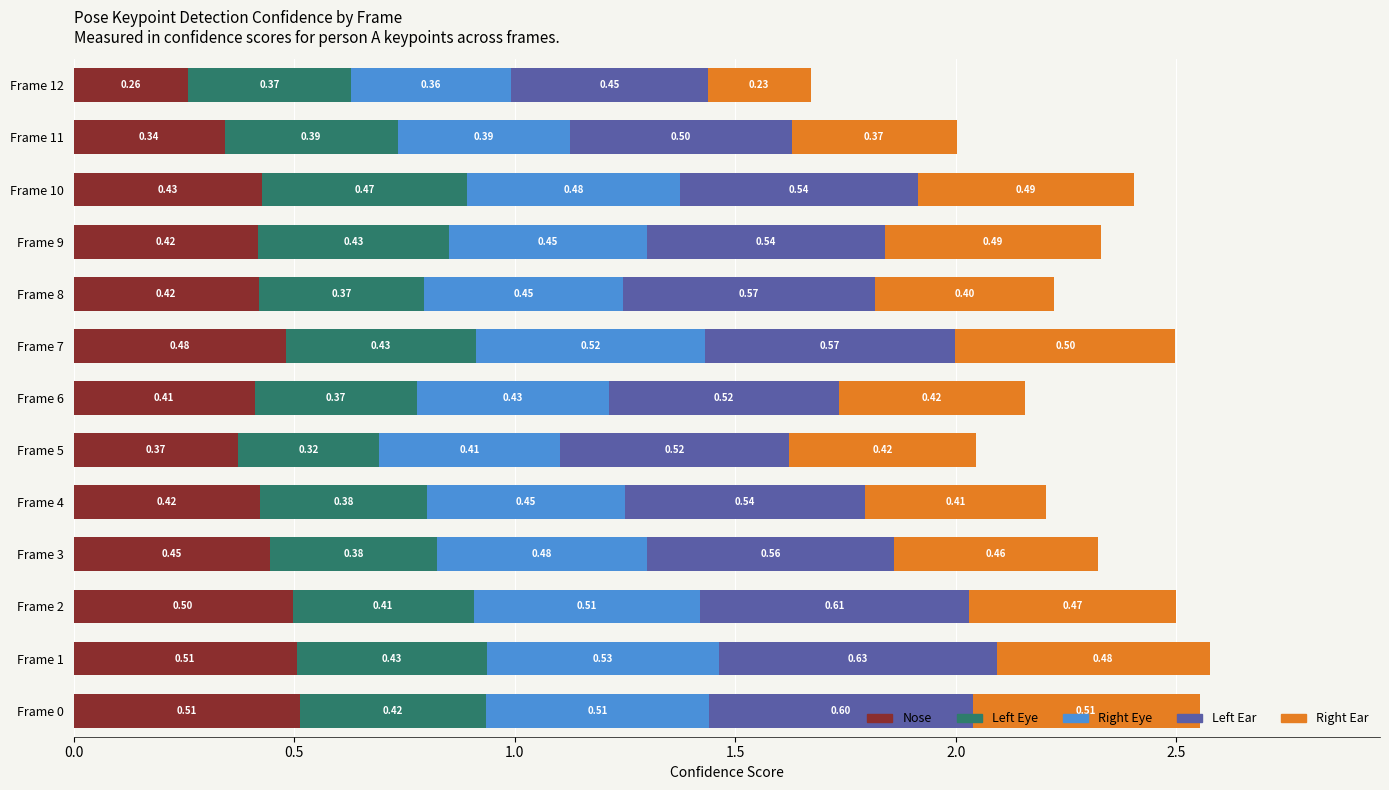

What is the sum of the Nose values at Frame 9 and Frame 1?

0.9